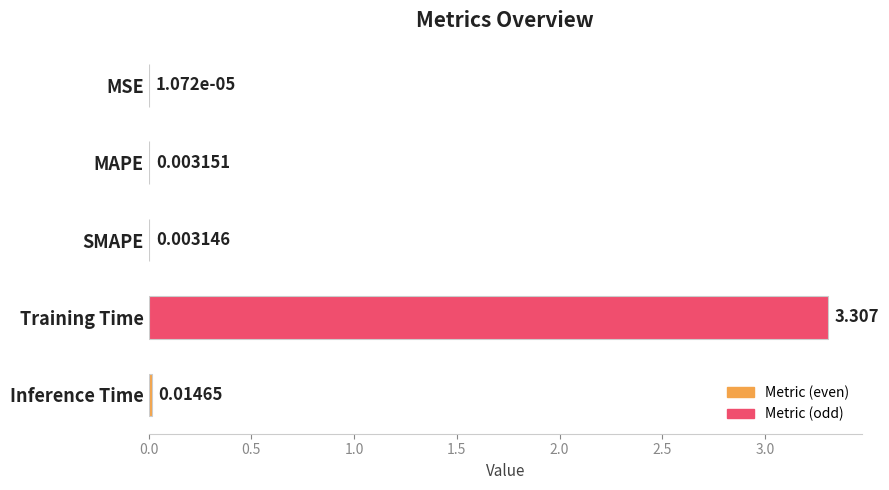

Which has a higher value, SMAPE or MAPE?

MAPE